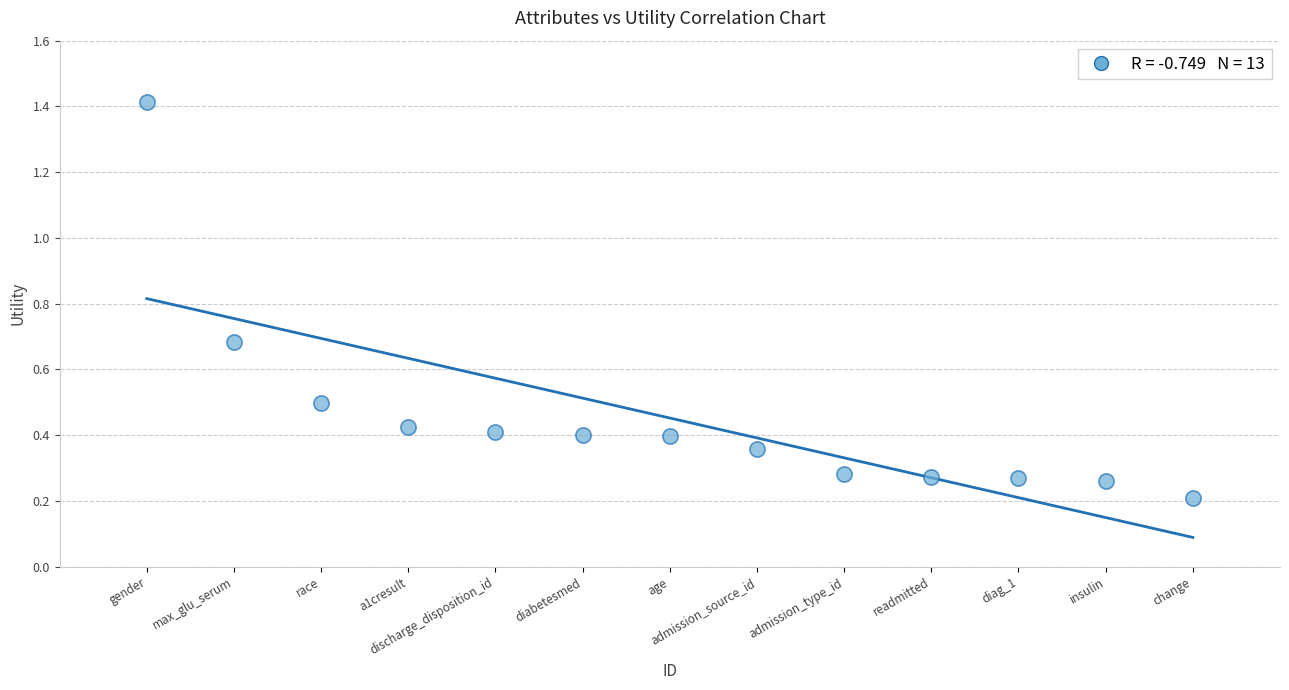

What is the range of Y values (max minus min)?

1.2